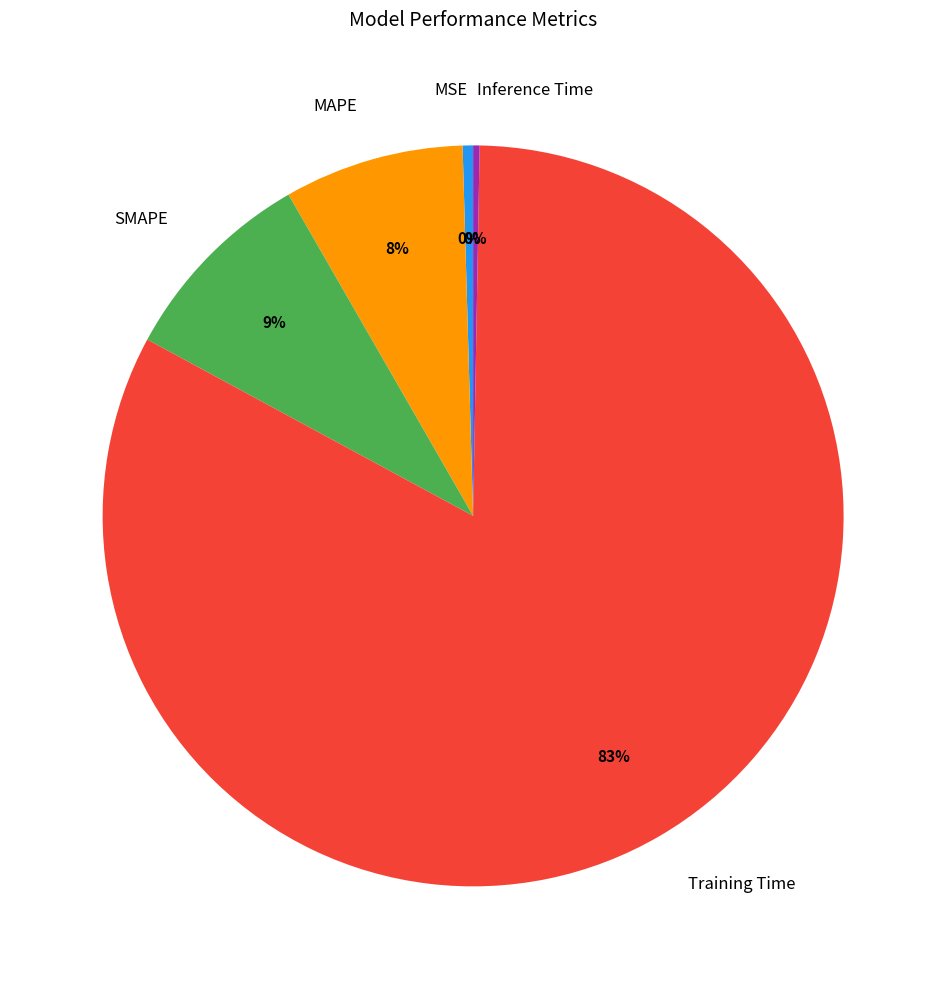

Does Training Time represent more than half of the total?

Yes